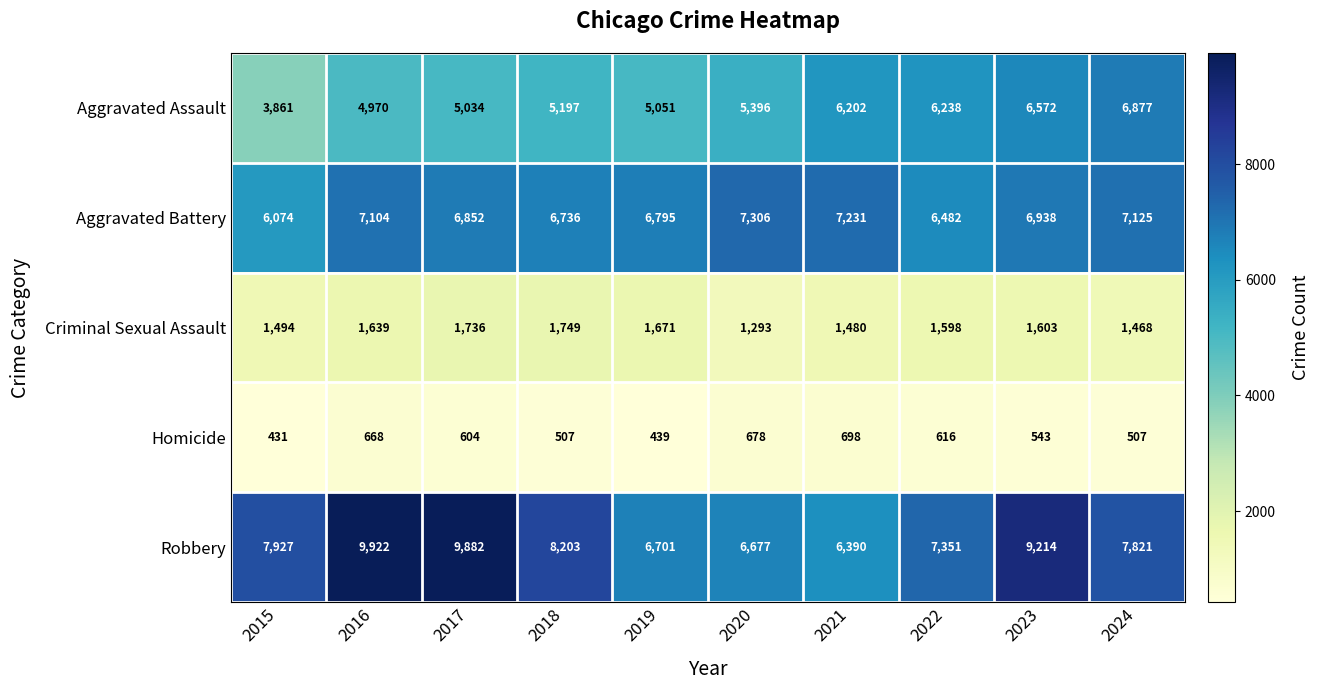

Which series has the largest range (max minus min)?

Robbery